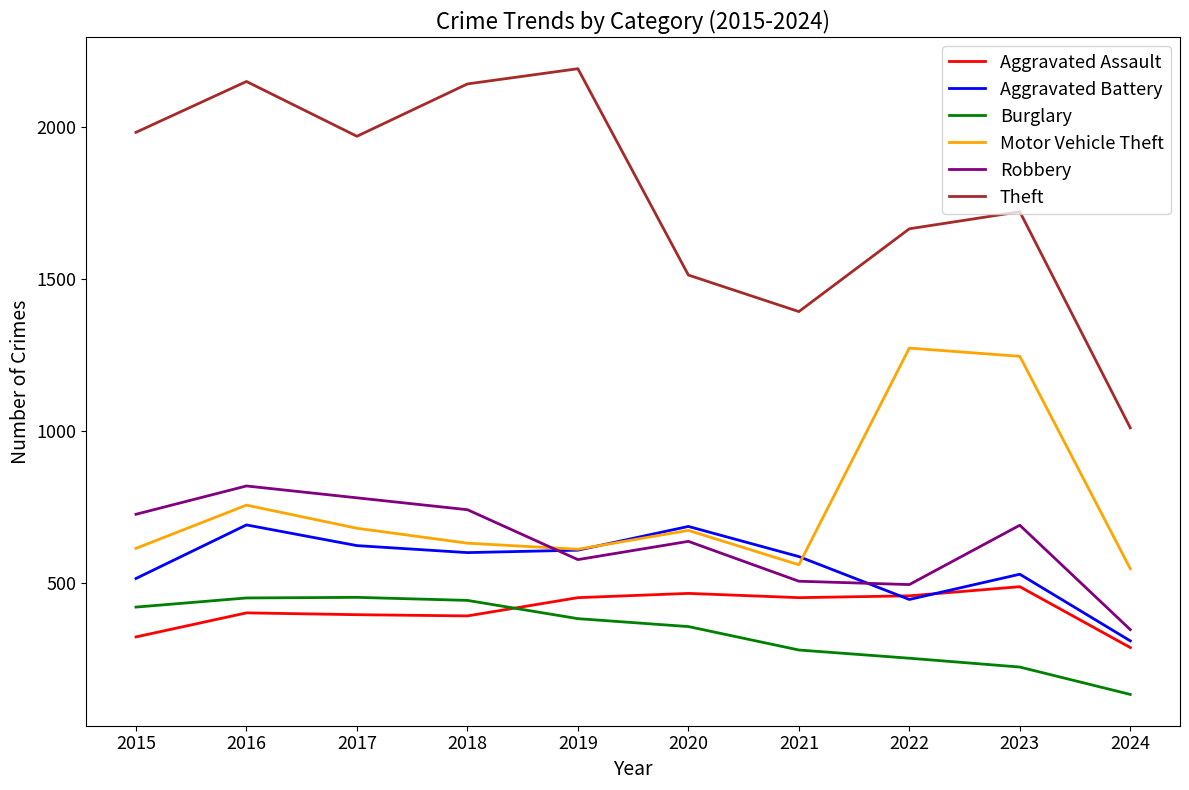

At which category is the sum across all series the highest?

2016